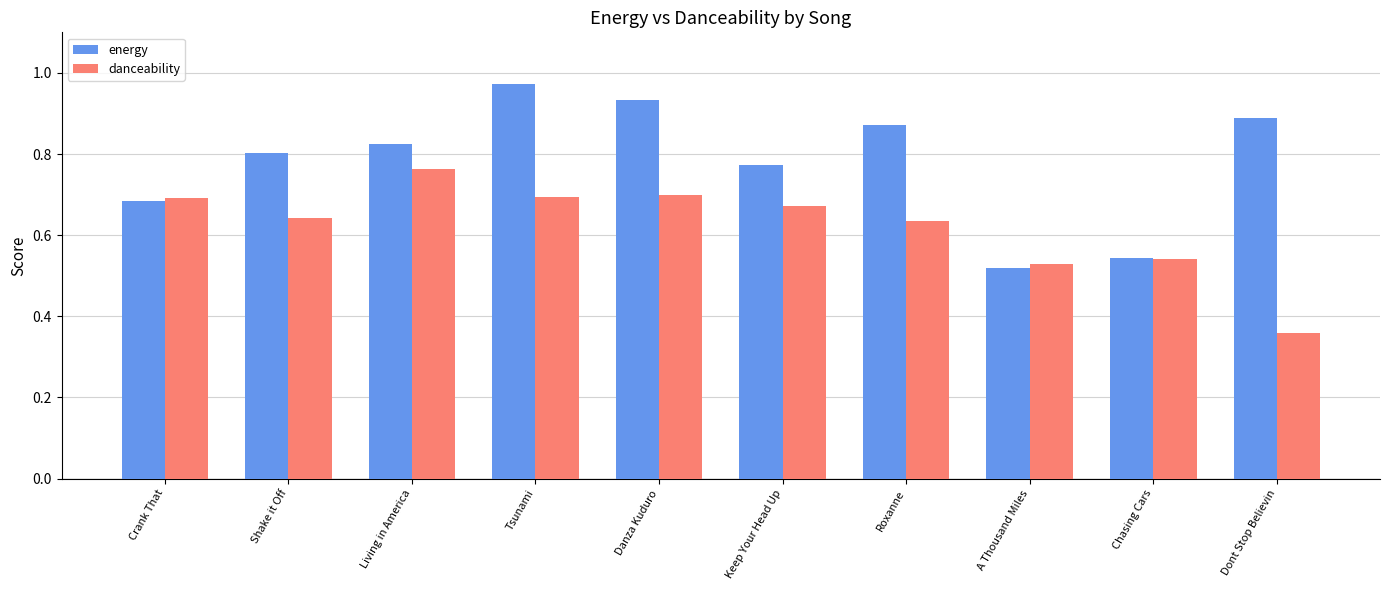

At which category does the chart reach its minimum across all series?

Dont Stop Believin